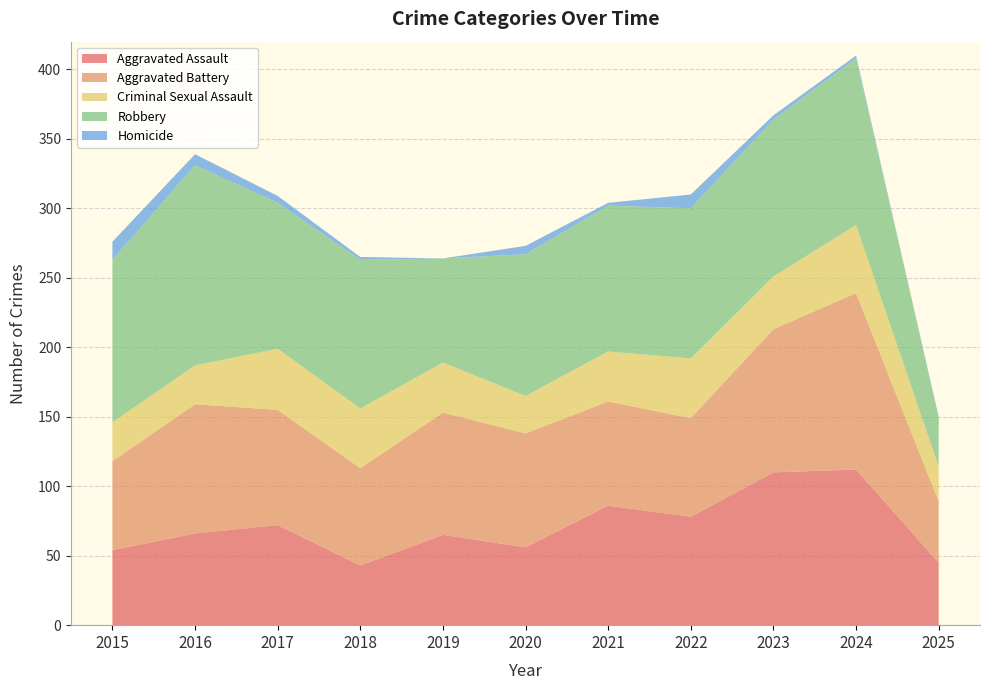

Reading left to right, extract all data points from this chart.

Aggravated Assault: 2015=54	2016=66	2017=72	2018=43	2019=65	2020=56	2021=86	2022=78	2023=110	2024=112	2025=45
Aggravated Battery: 2015=64	2016=93	2017=83	2018=70	2019=88	2020=82	2021=75	2022=71	2023=103	2024=127	2025=44
Criminal Sexual Assault: 2015=28	2016=28	2017=44	2018=43	2019=36	2020=27	2021=36	2022=43	2023=38	2024=49	2025=25
Robbery: 2015=117	2016=144	2017=105	2018=107	2019=75	2020=102	2021=105	2022=108	2023=113	2024=120	2025=36
Homicide: 2015=13	2016=8	2017=5	2018=2	2019=0	2020=6	2021=2	2022=10	2023=3	2024=2	2025=0